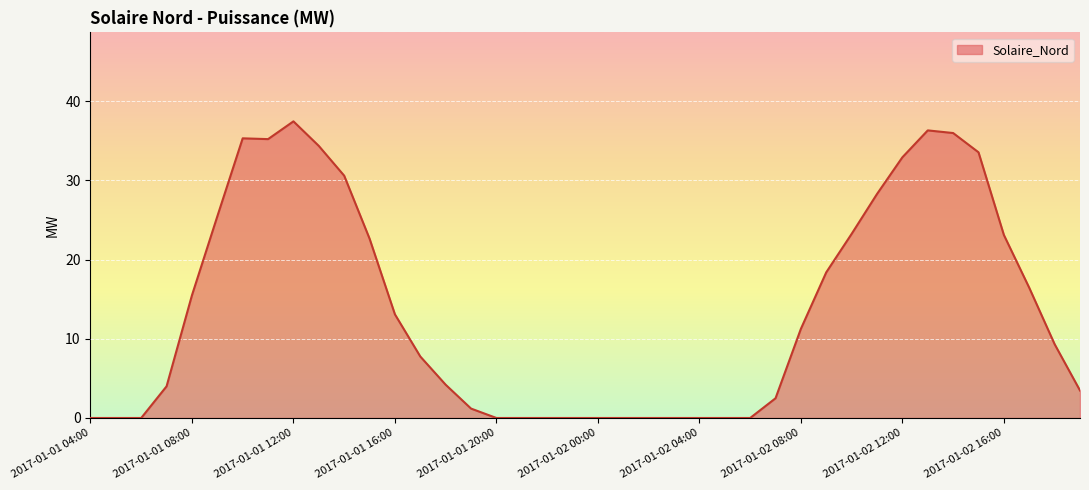

What is the difference between the maximum and minimum values?

37.4